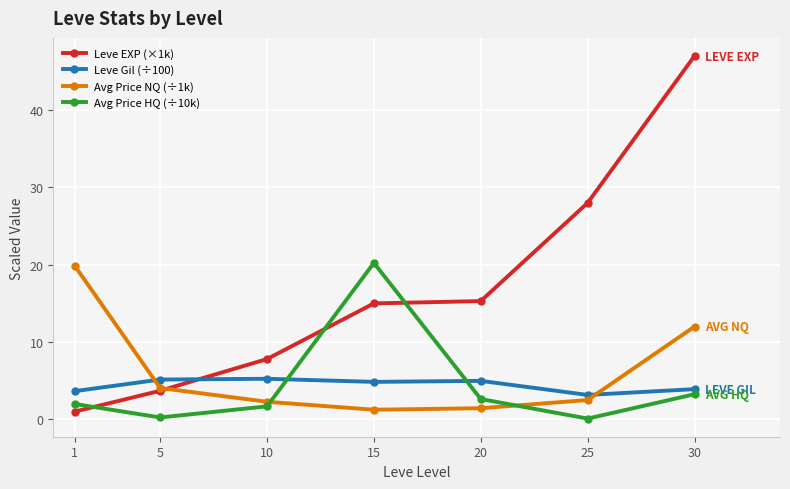

Which label corresponds to the largest value in the chart?

30